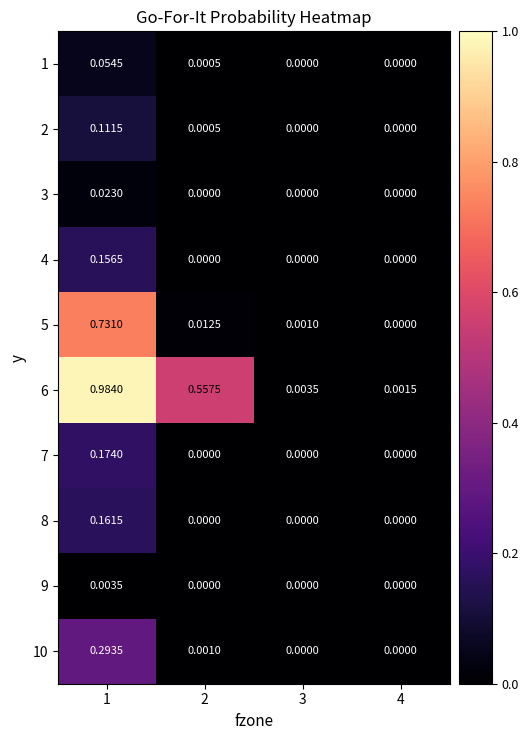

Is the value of 5 at 2 greater than the value of 10 at 4?

Yes